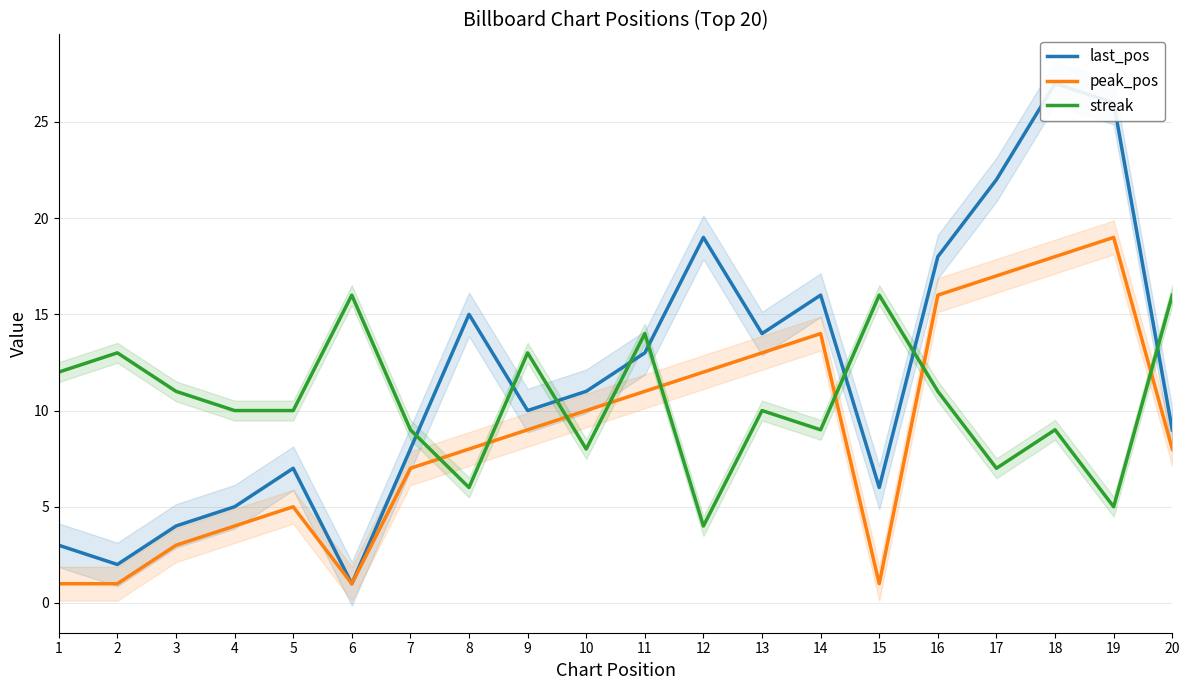

Which series has the largest range (max minus min)?

last_pos